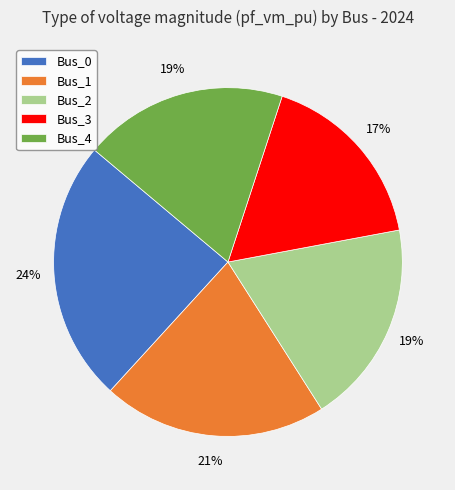

Combined, do Bus_2 and Bus_3 account for over 50%?

No